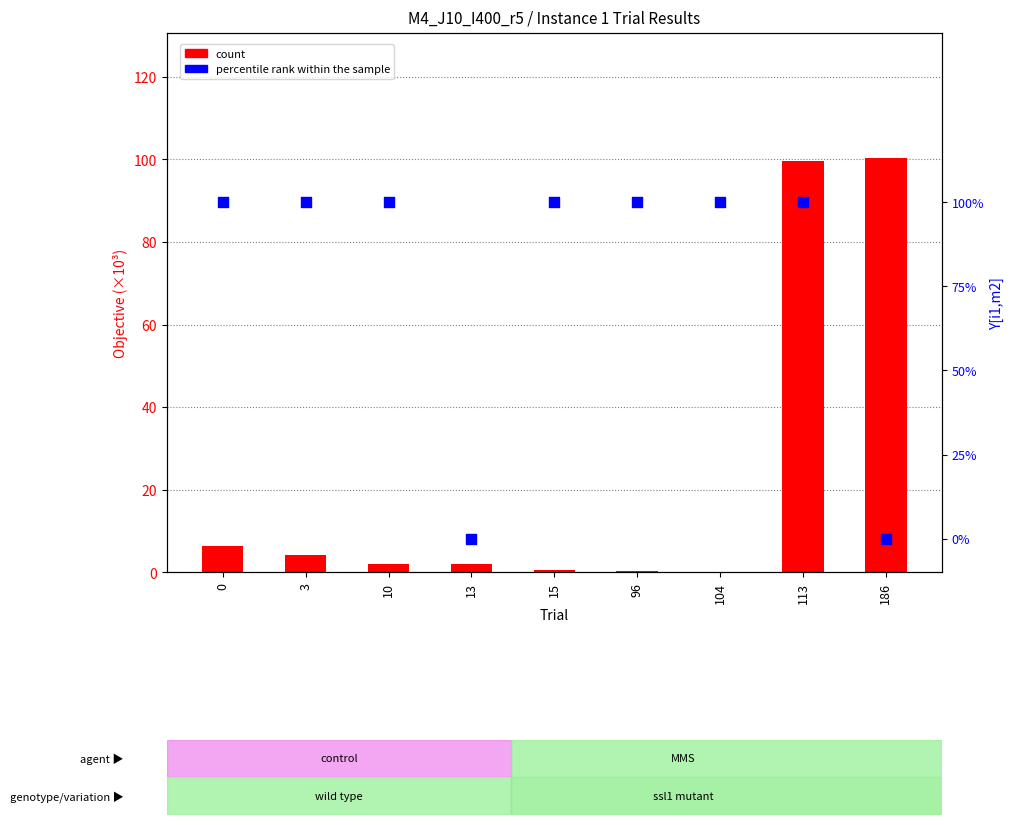

Which series contains the lowest Y value?

percentile rank within the sample